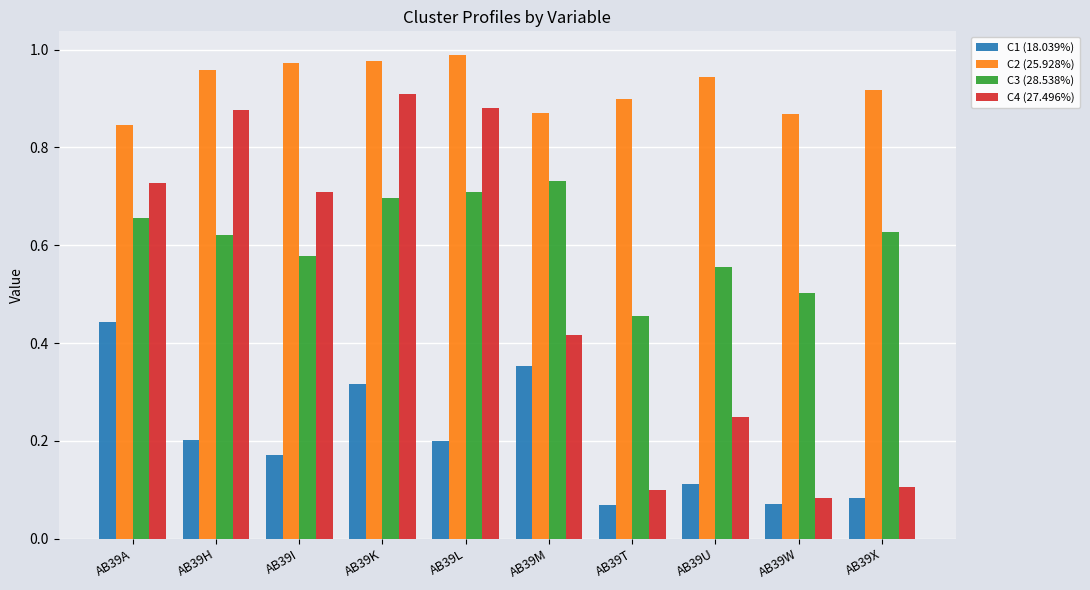

Which series has the largest total across all categories?

C2 (25.928%)